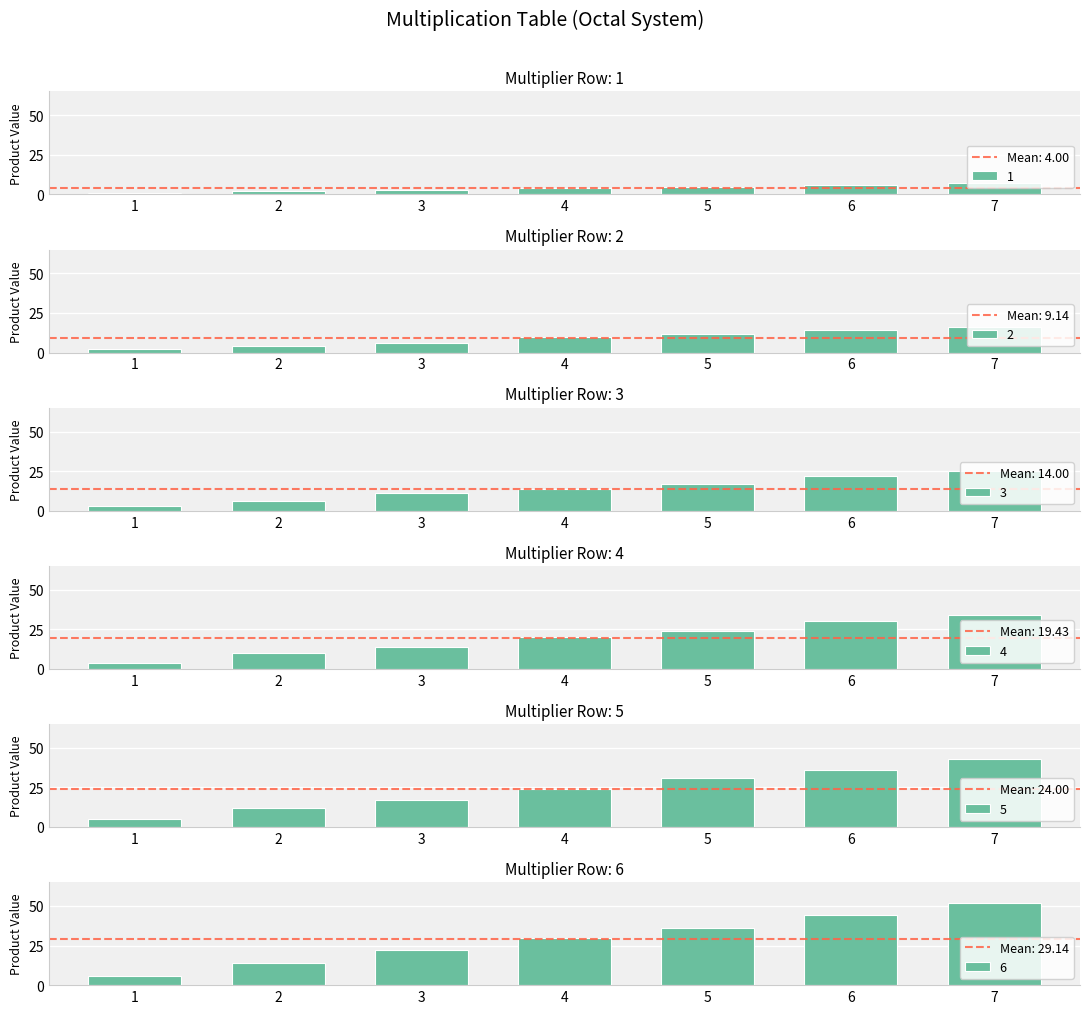

The value of 3 at 6 is 39. True or false?

False